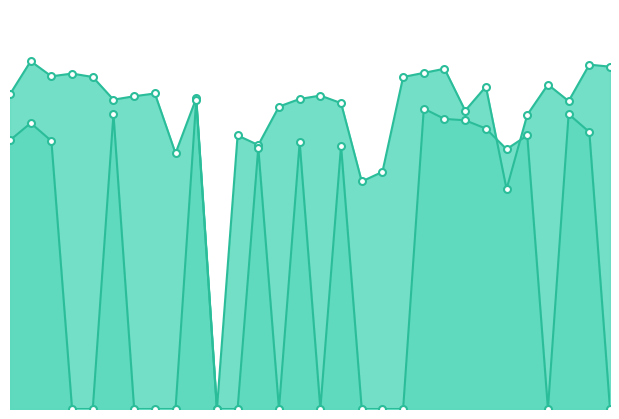

Is it true that LaeqN equals 39.0 at 3?

True